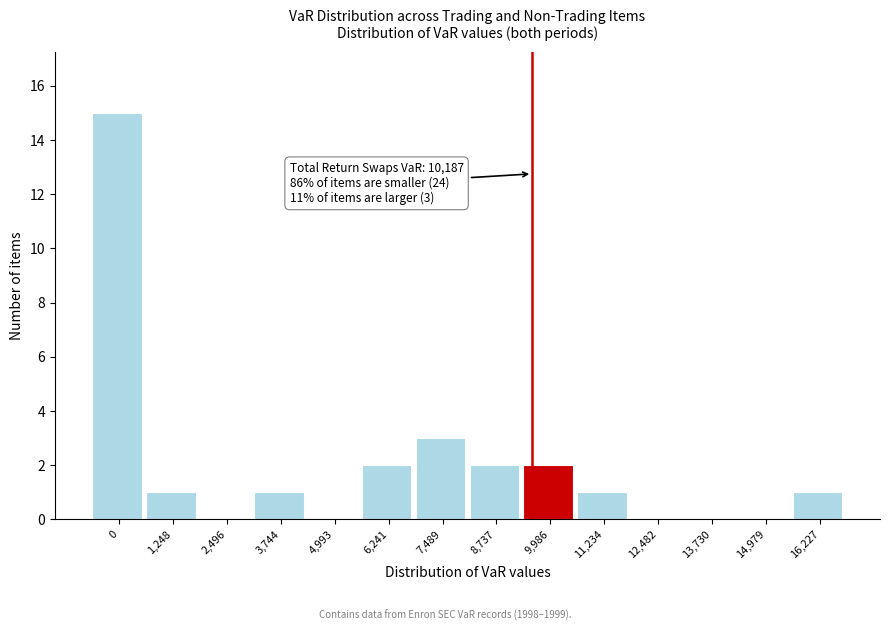

Reading left to right, what are all the values shown in this chart?

0=15	1,248=1	2,496=0	3,744=1	4,993=0	6,241=2	7,489=3	8,737=2	9,986=2	11,234=1	12,482=0	13,730=0	14,979=0	16,227=1